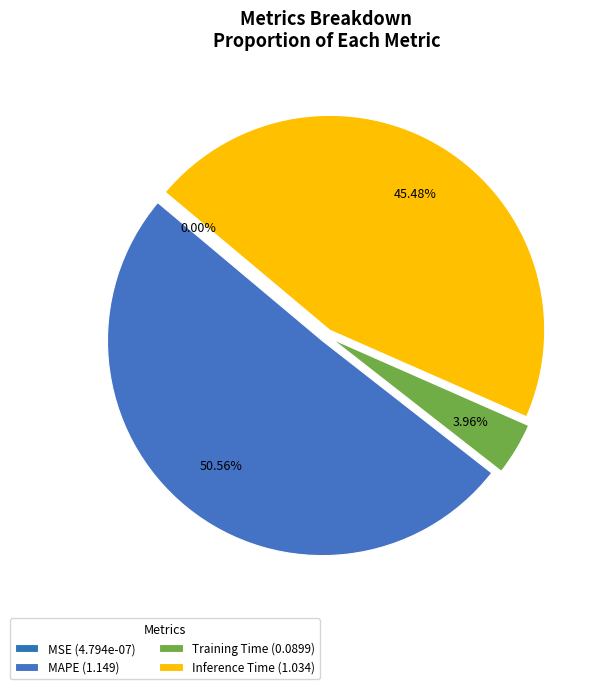

What percentage is the MAPE slice, to the nearest percent?

51%